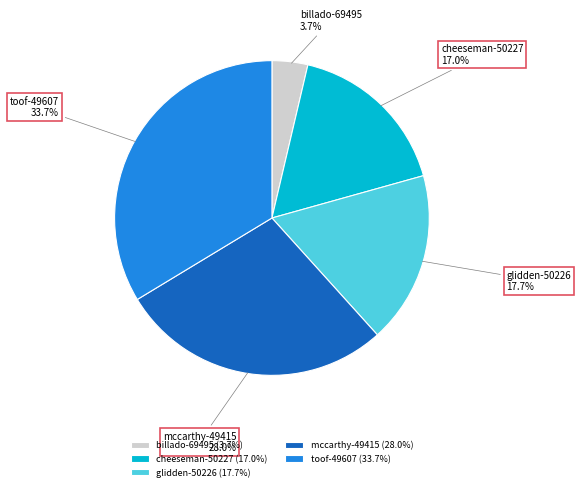

What percentage is the billado-69495 slice, to the nearest percent?

4%